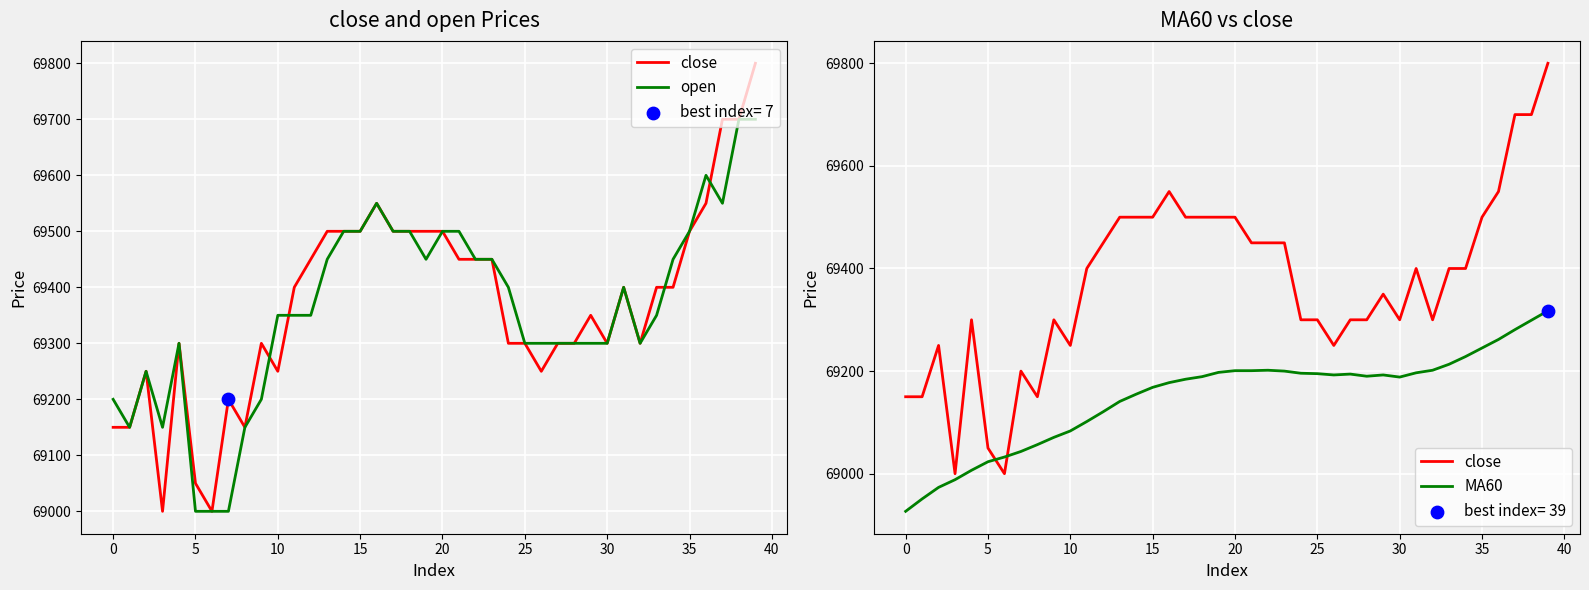

What are all the series names shown in the legend?

close, open, MA60